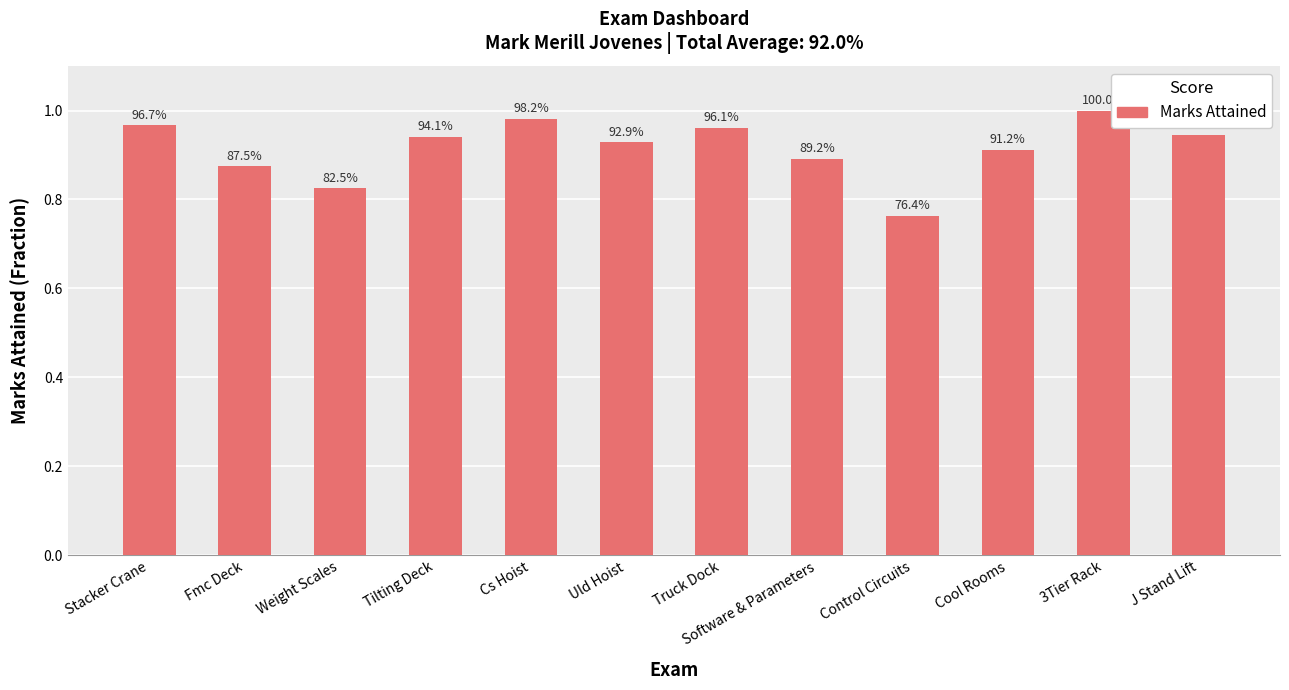

Are the bars horizontal?

No